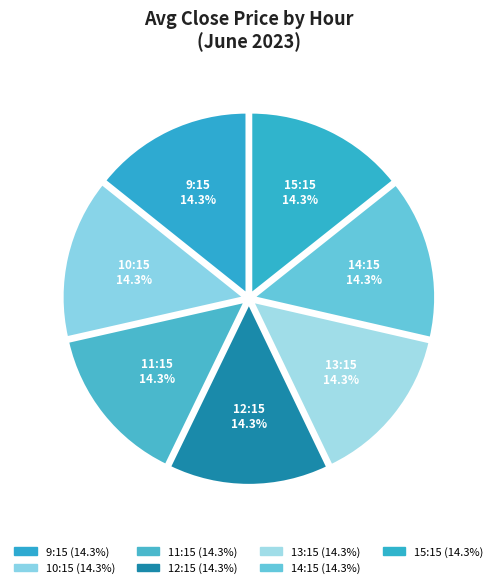

Do 15:15 and 12:15 together represent more than half of the pie?

No